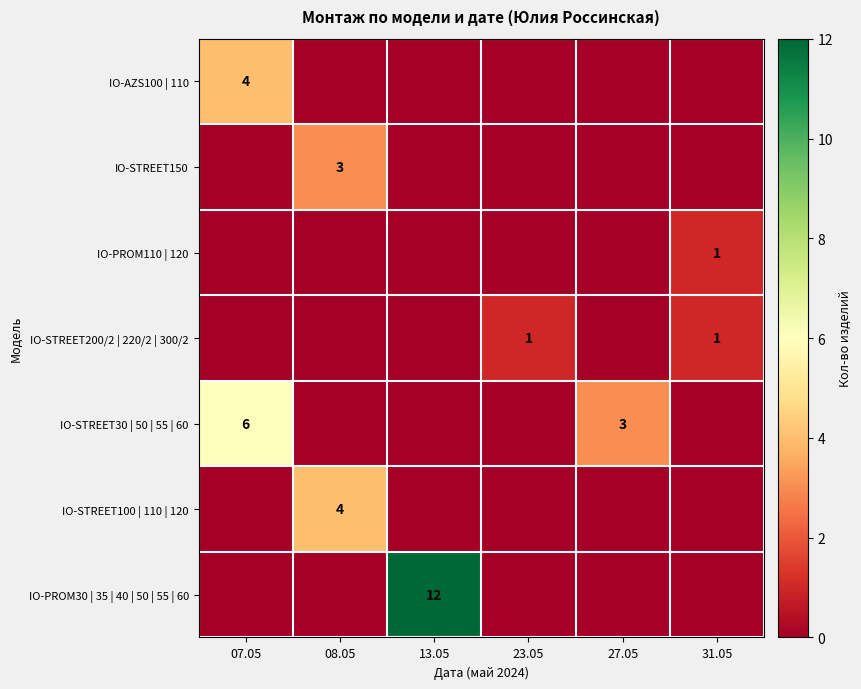

True or false: IO-STREET30 | 50 | 55 | 60 has a value of 6 at 07.05.

True